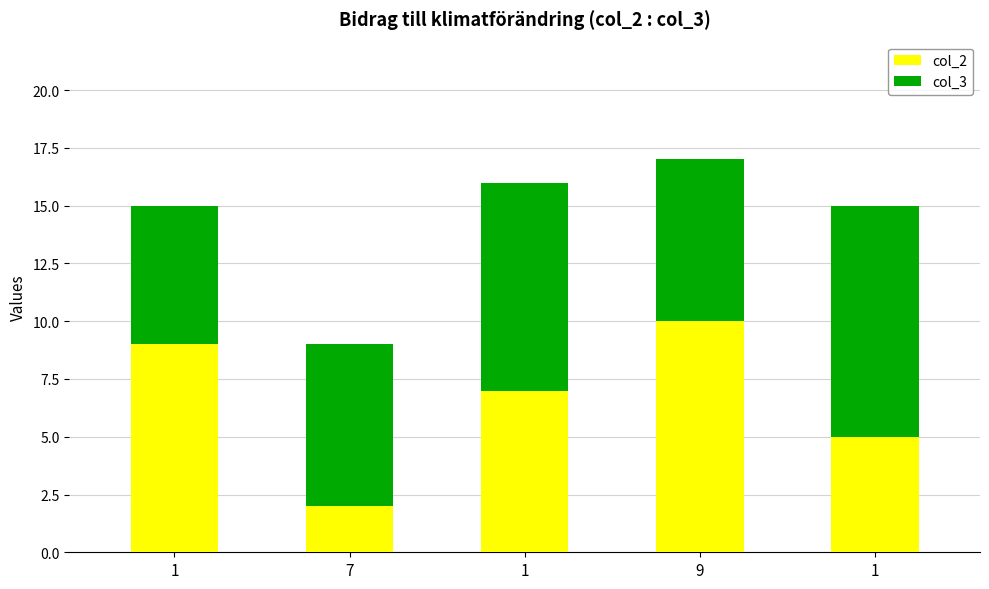

How many bars are there in total?

5